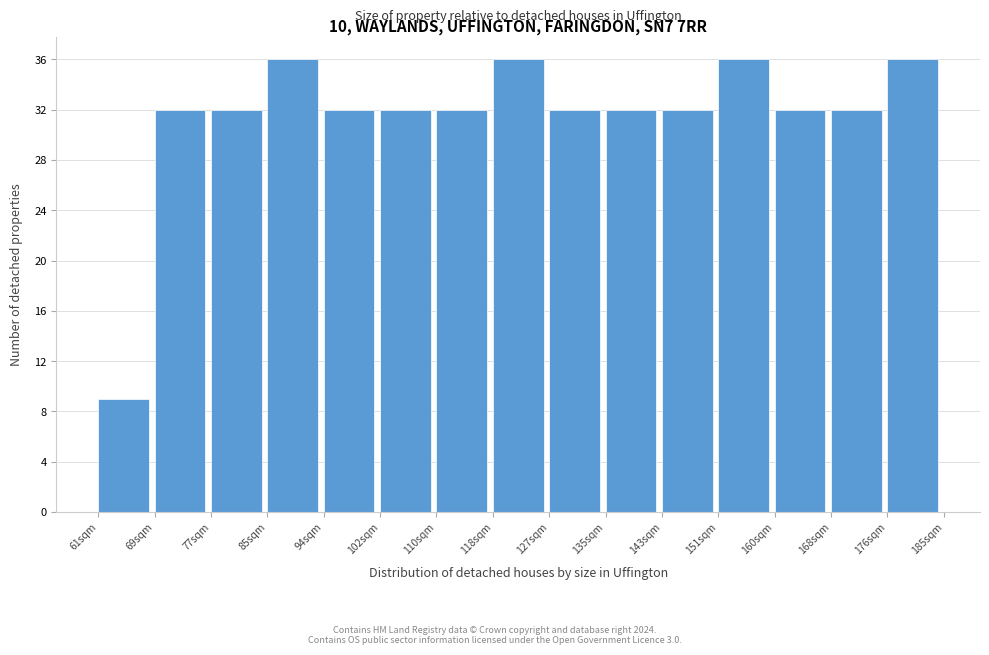

How tall is the bar that spans 168 to 177 on the x-axis? Neither the bar edges nor the heights are printed on the chart, so give them approximately, as read against the axes.

32